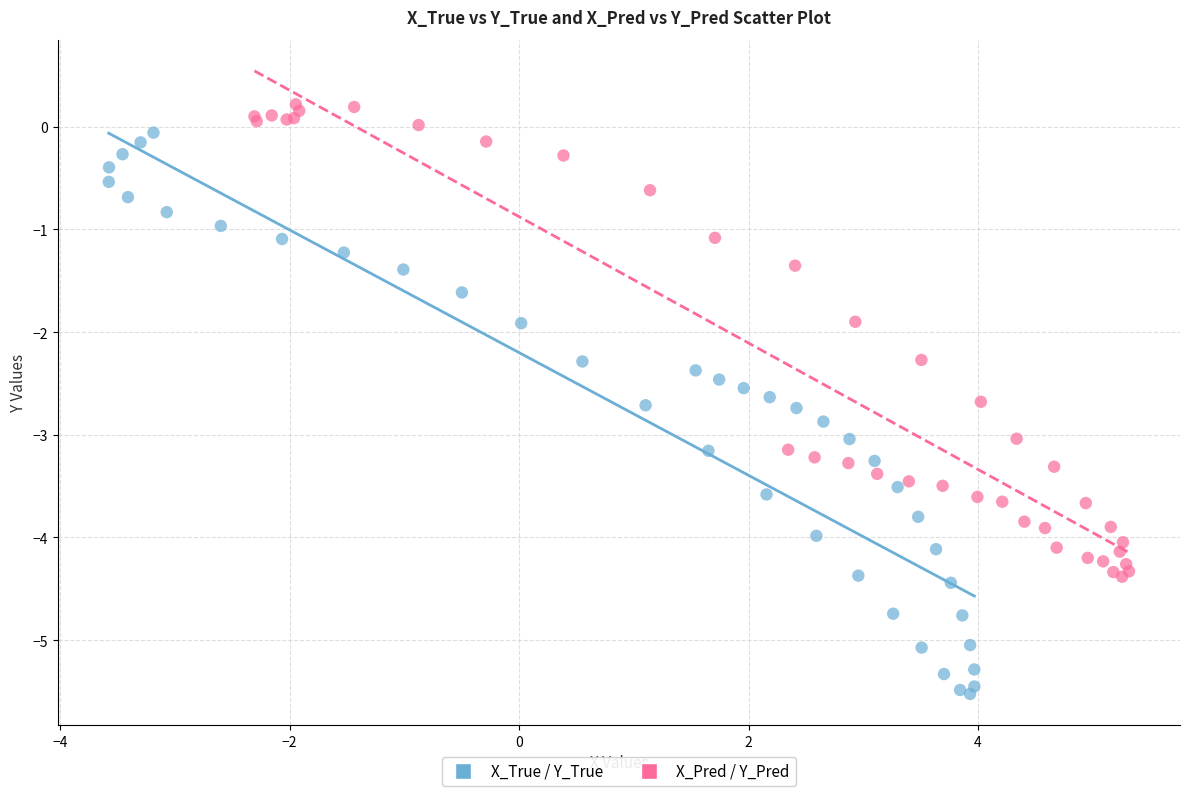

Which series reaches the maximum Y coordinate?

X_Pred / Y_Pred